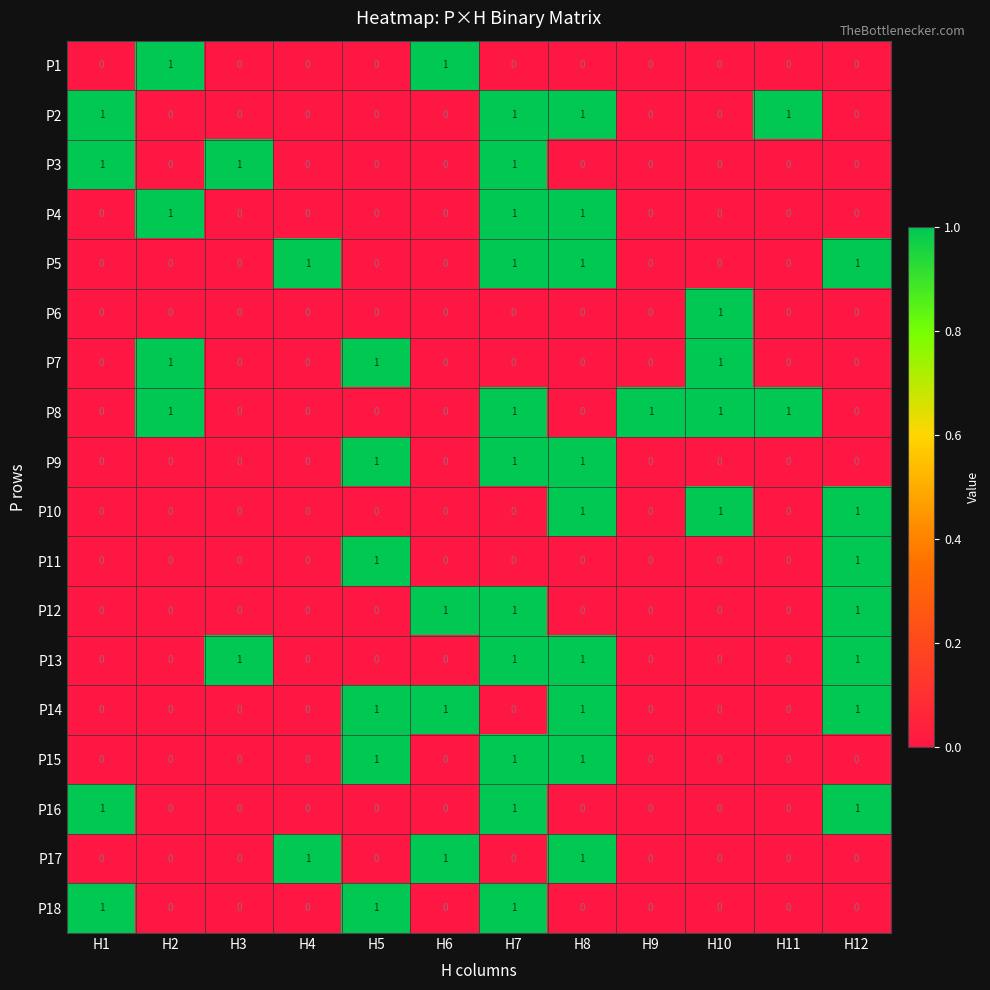

What is the difference between the highest and lowest values at H5?

1